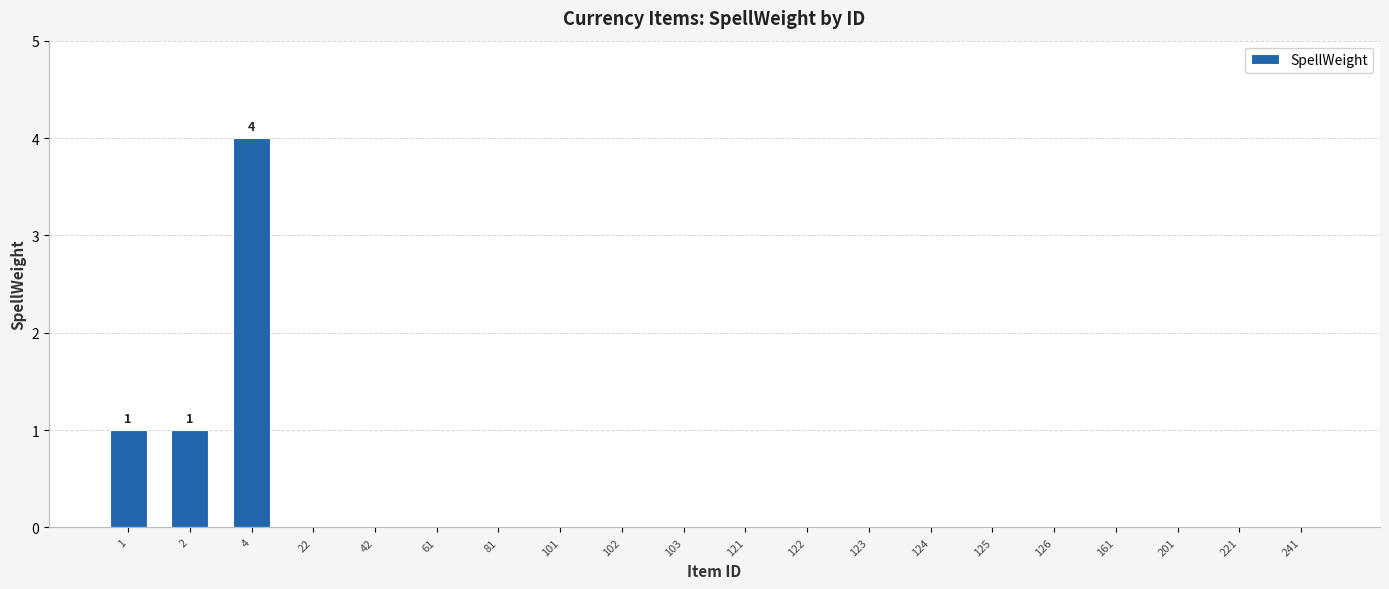

What is the change in value from 2 to 4?

+3